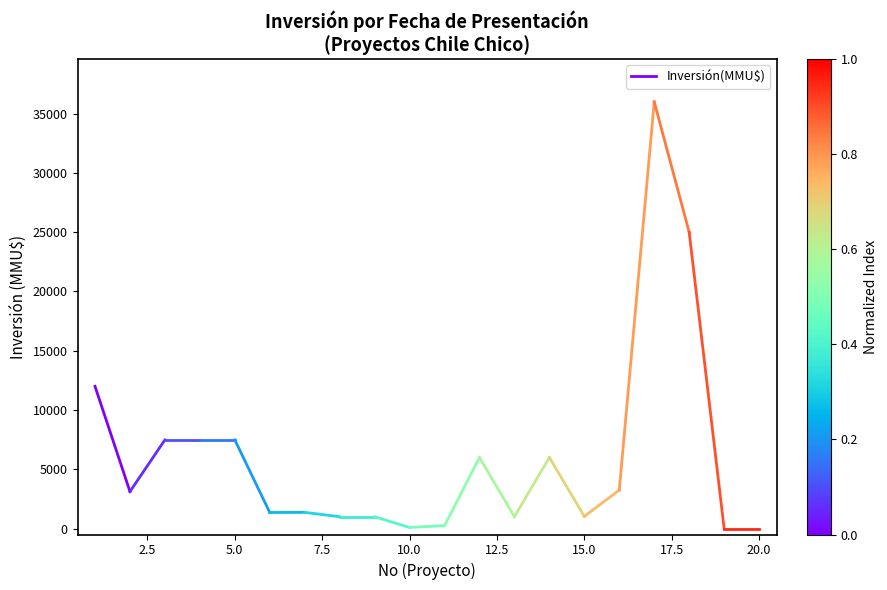

Count the number of data series in this chart.

1